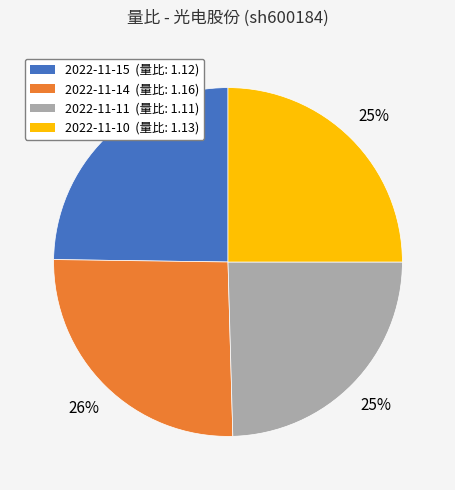

What percentage is the 2022-11-14 (量比: 1.16) slice, to the nearest percent?

26%